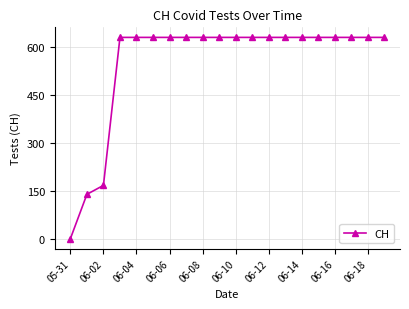

What is the value of the 15th point from the left?

631